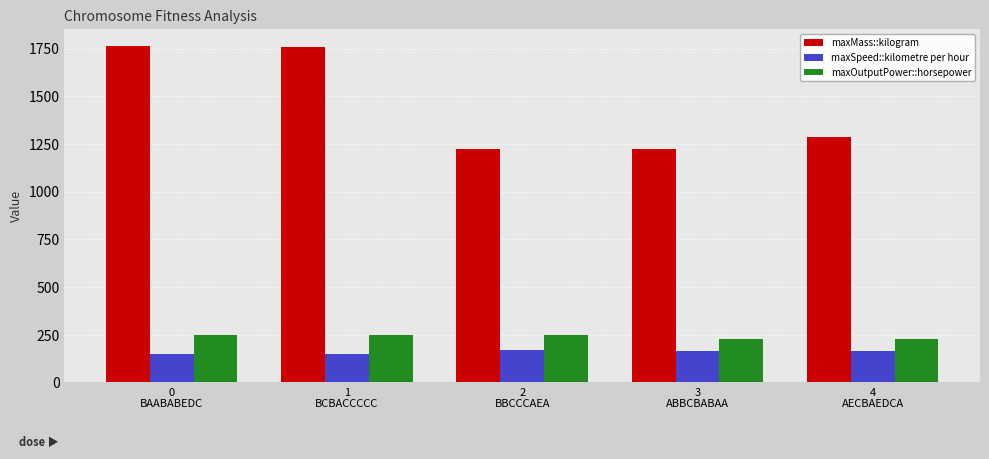

Rank the series at 4
AECBAEDCA from highest to lowest value.

maxMass::kilogram, maxOutputPower::horsepower, maxSpeed::kilometre per hour